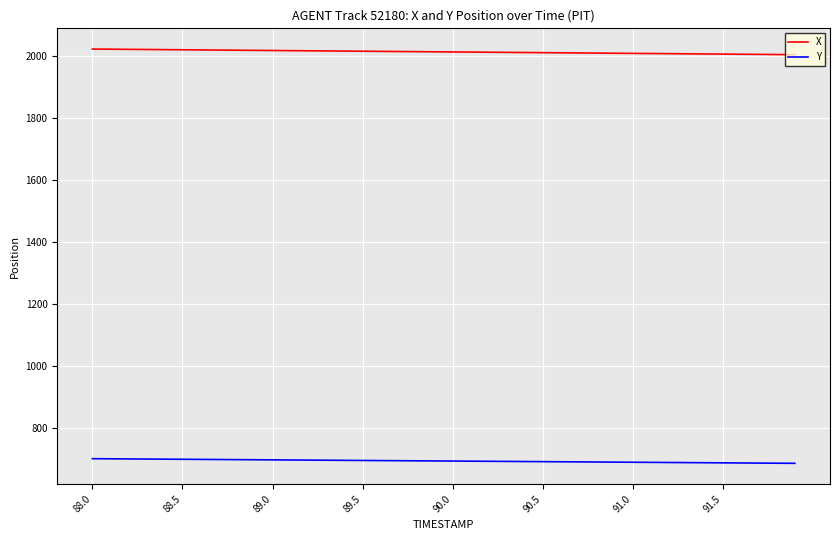

True or false: X and Y intersect in this chart.

False